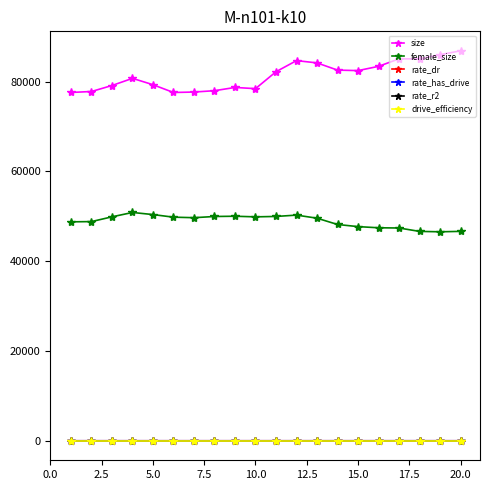

What are all the series names shown in the legend?

size, female_size, rate_dr, rate_has_drive, rate_r2, drive_efficiency